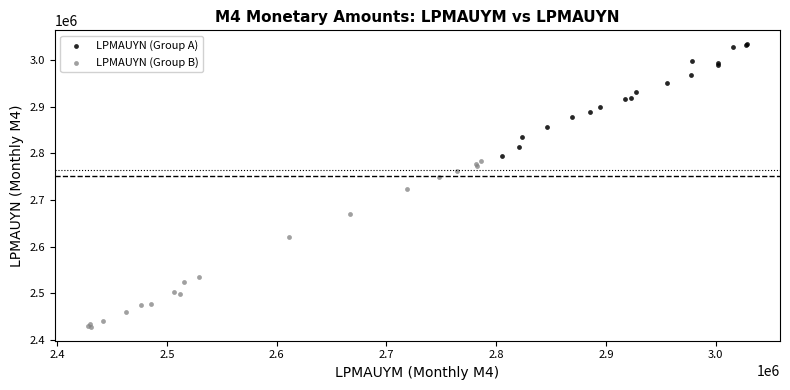

Which series contains the lowest Y value?

LPMAUYN (Group B)